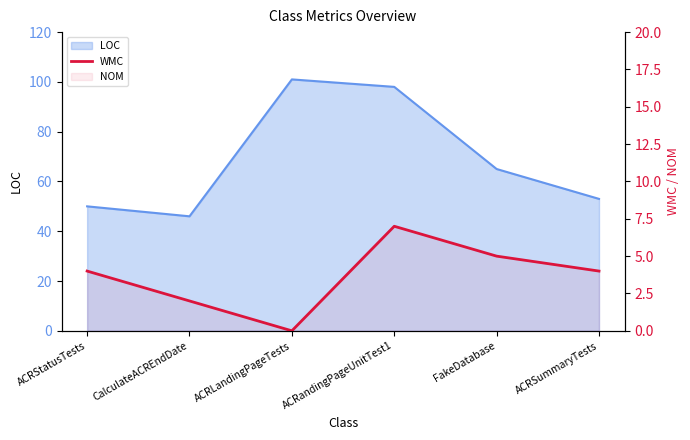

The chart shows a value of 4 at ACRStatusTests. True or false?

True